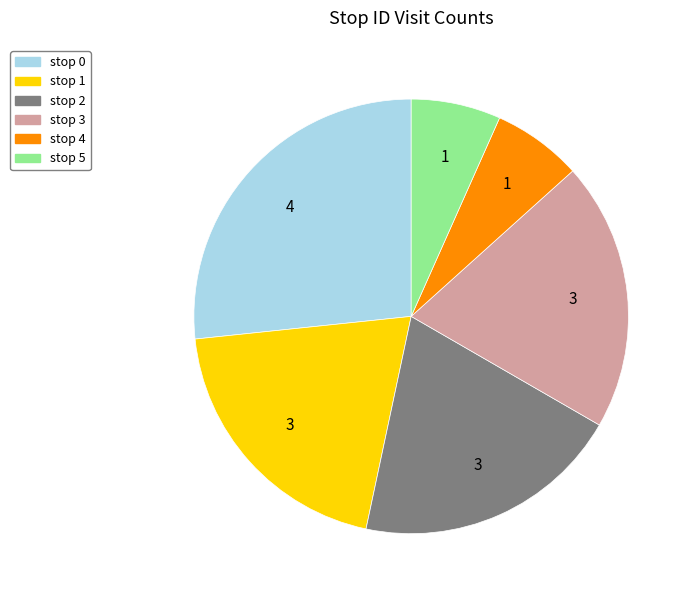

Do stop 4 and stop 1 together represent more than half of the pie?

No